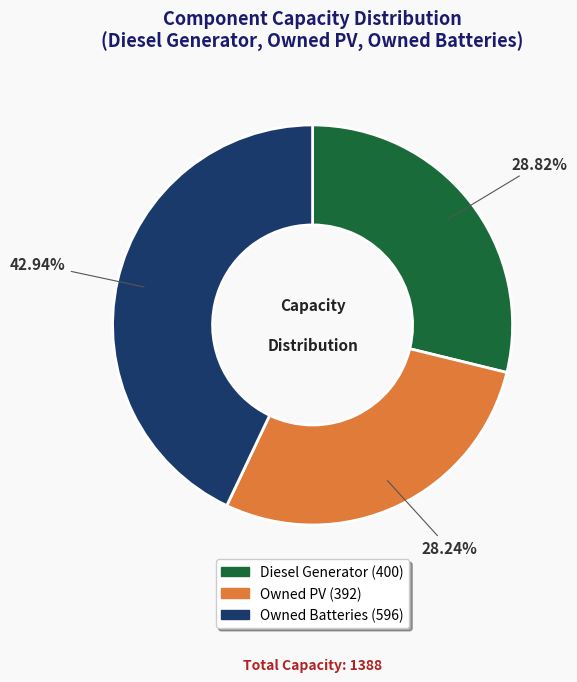

How many slices are in this pie chart?

3